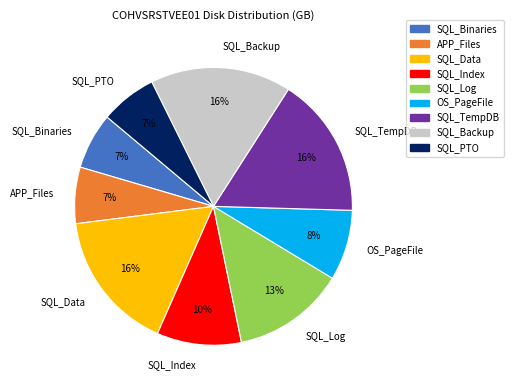

Between SQL_Index and SQL_Log, which is larger?

SQL_Log